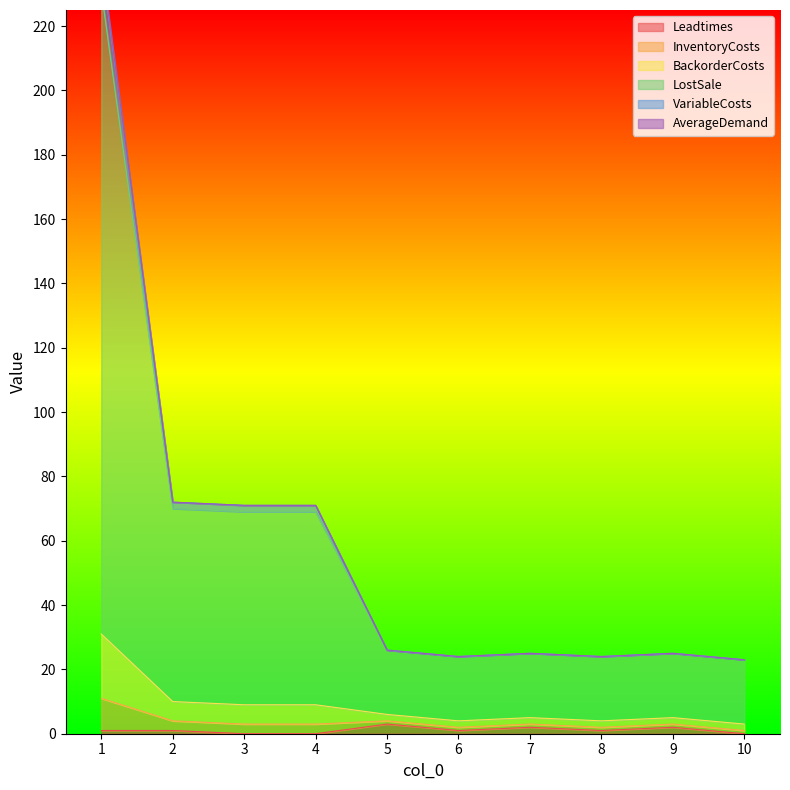

True or false: BackorderCosts and LostSale cross at least once.

False